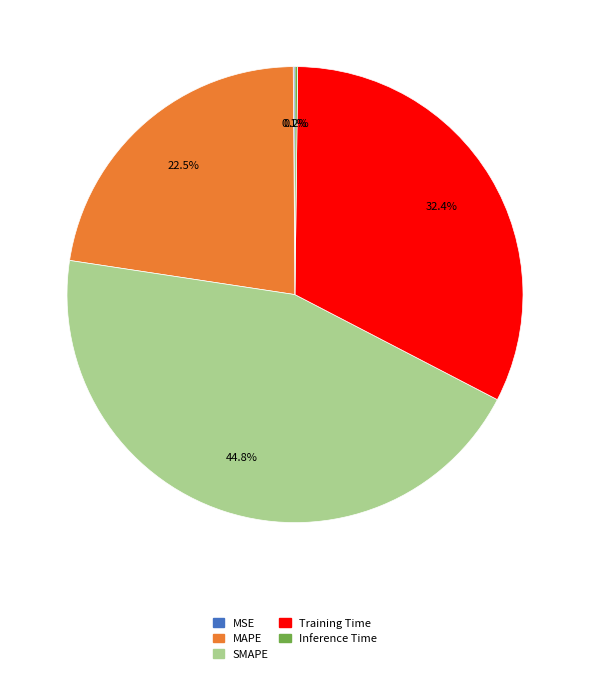

True or false: SMAPE accounts for 54% of the total.

False